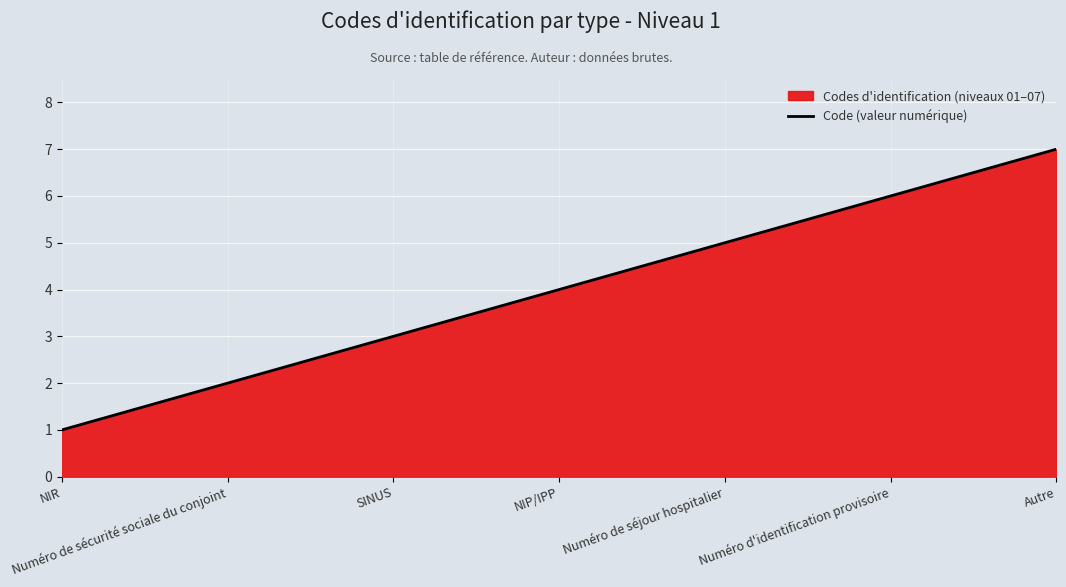

True or false: there are more than 1 points higher than both neighbors.

False